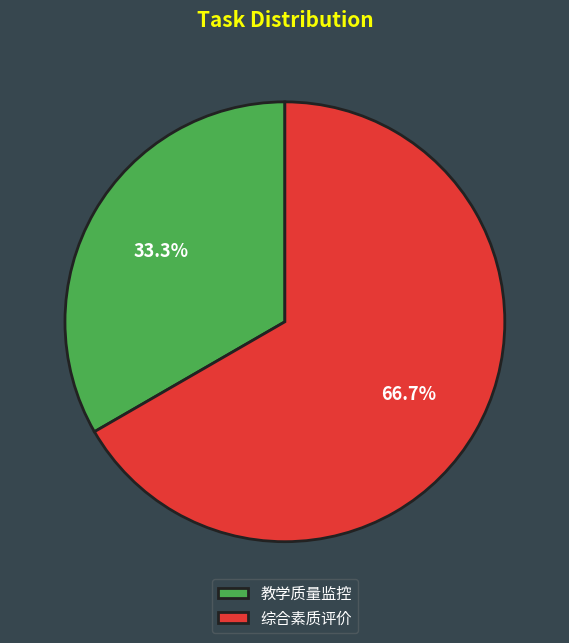

Is there any slice that represents more than half of the pie?

Yes